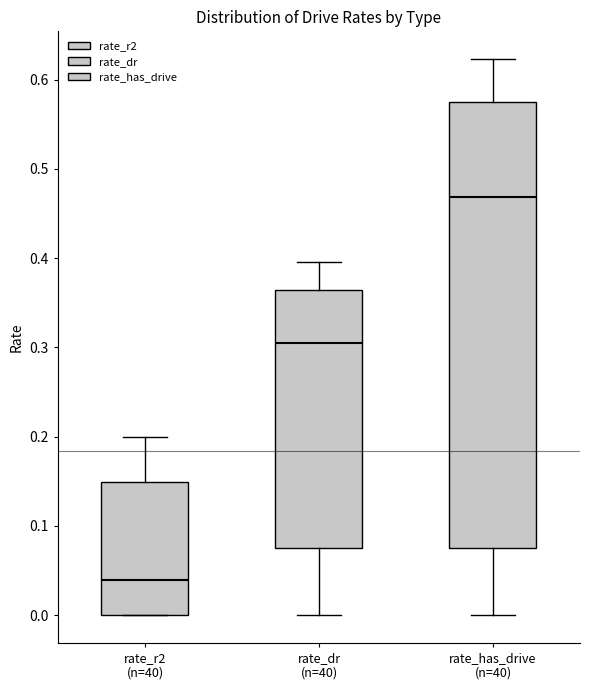

Where does the lower whisker of the box for rate_has_drive (n=40) end on the y-axis? The values are not printed on the chart, so give them approximately, as read against the axis.

0.00